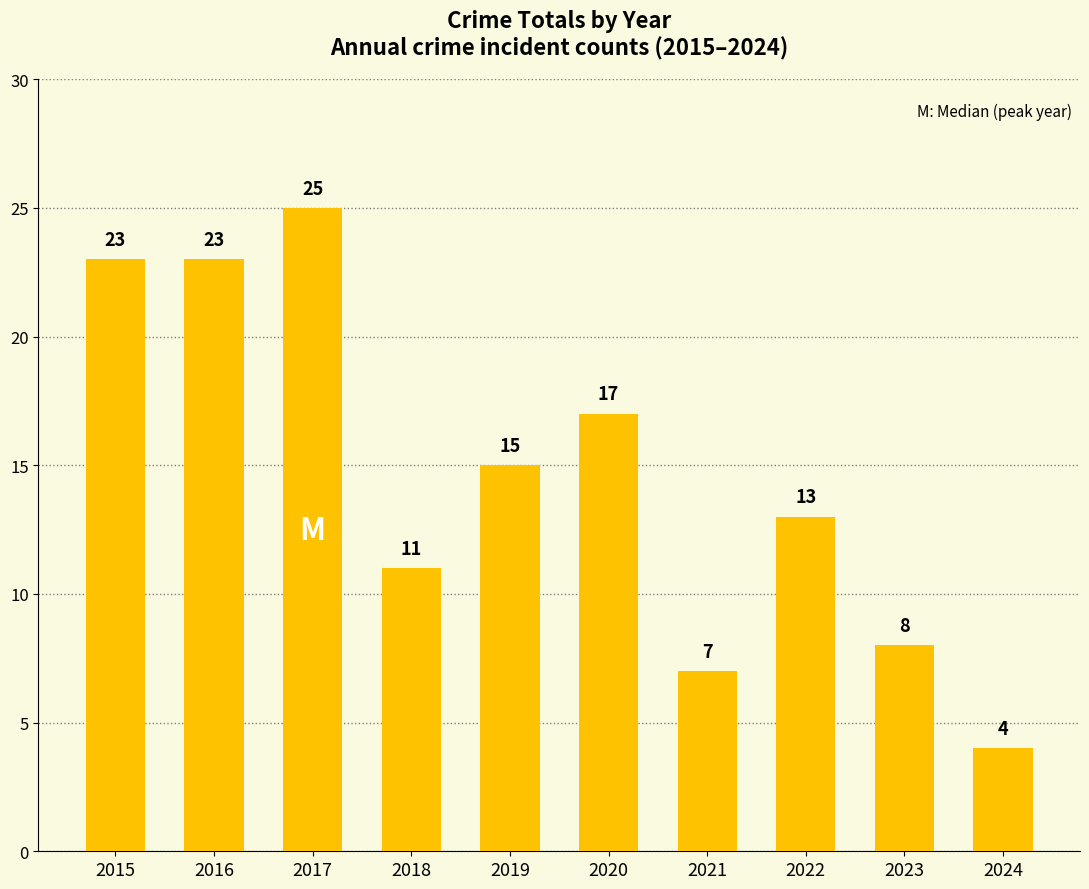

Does the chart contain any negative values?

No